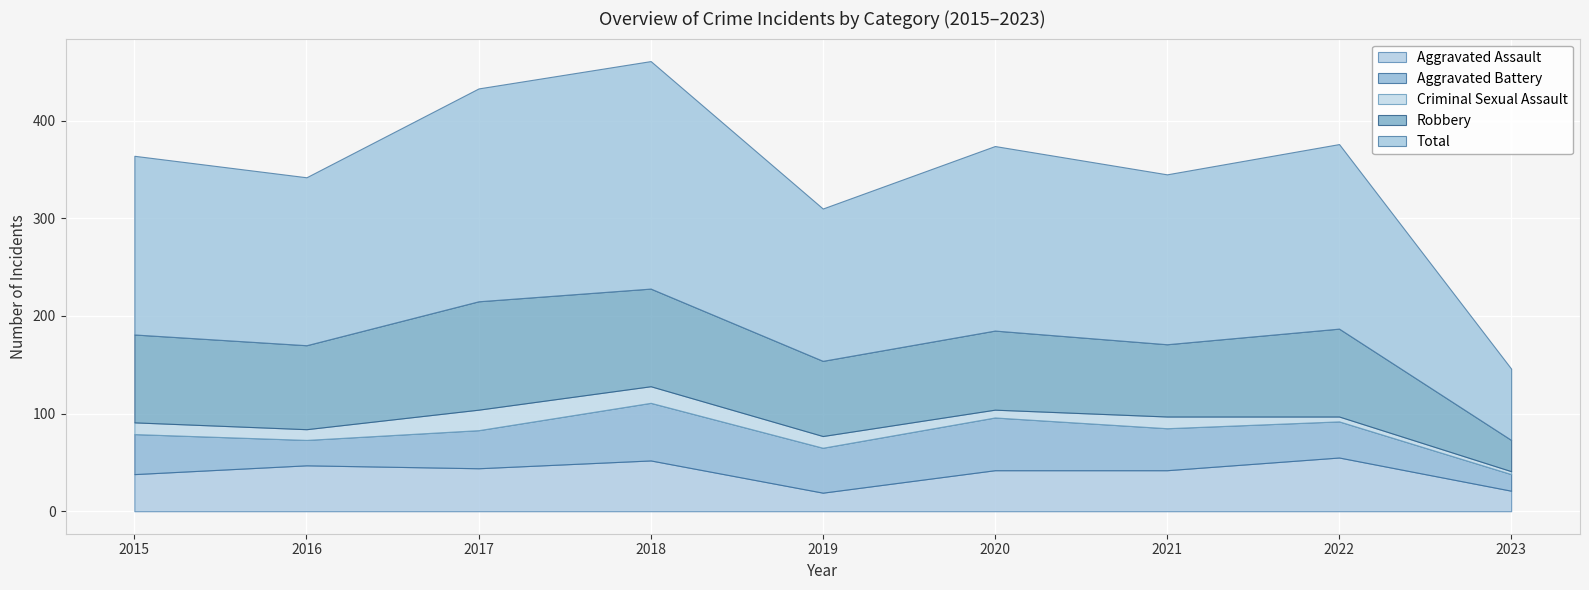

True or false: Criminal Sexual Assault and Aggravated Assault intersect in this chart.

False